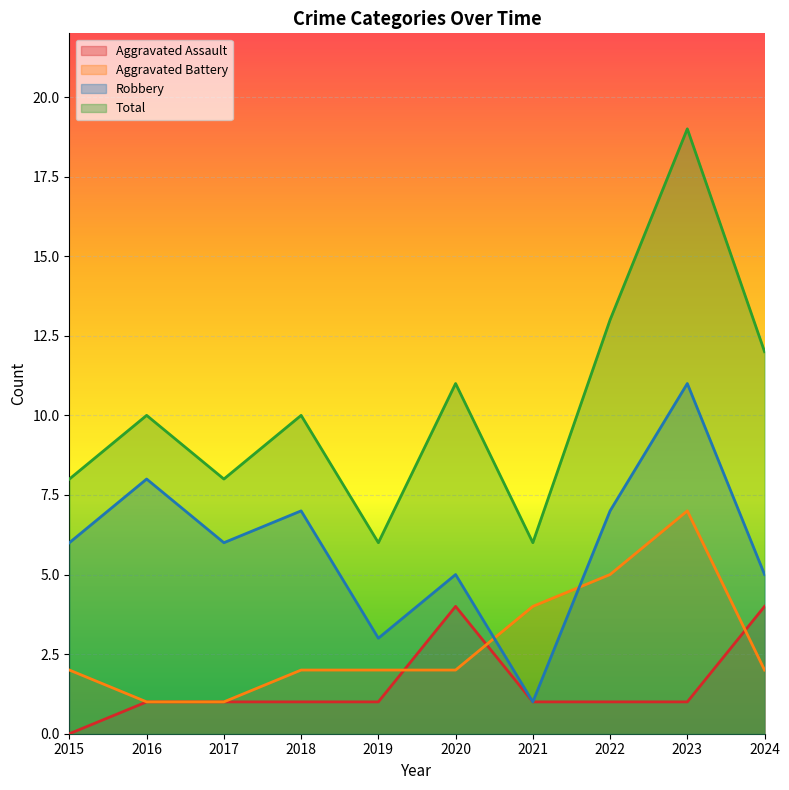

List the labels in order of Robbery value, largest first.

2023, 2016, 2018, 2022, 2015, 2017, 2020, 2024, 2019, 2021